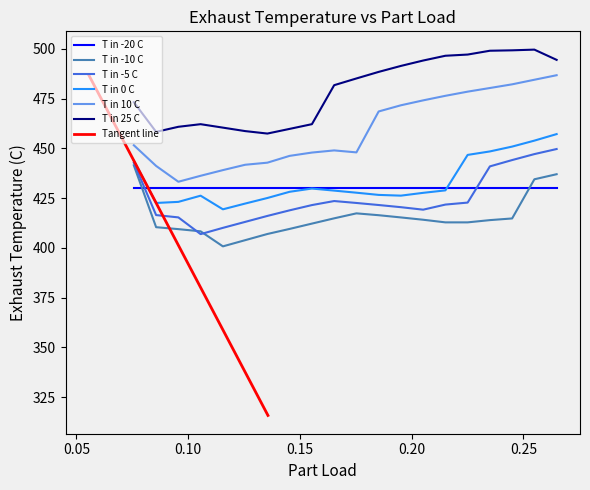

What is the minimum value for T in -10 C?

400.7